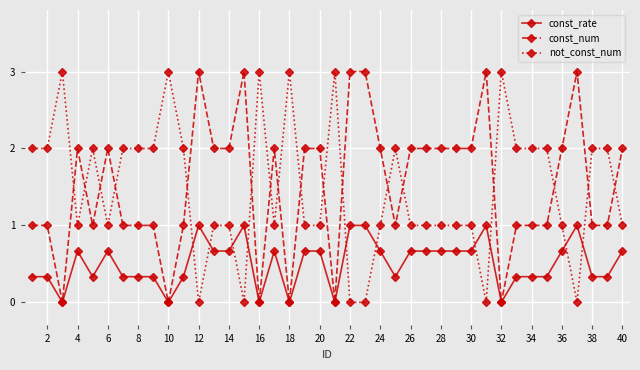

What is the highest value of the not_const_num series?

3.0